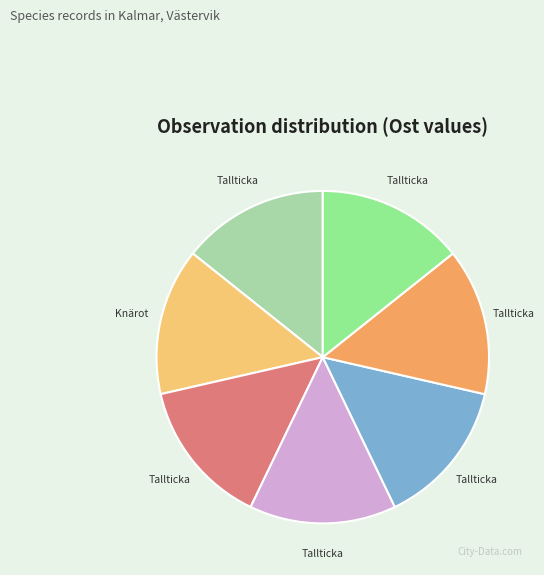

Is there any slice that represents more than half of the pie?

No